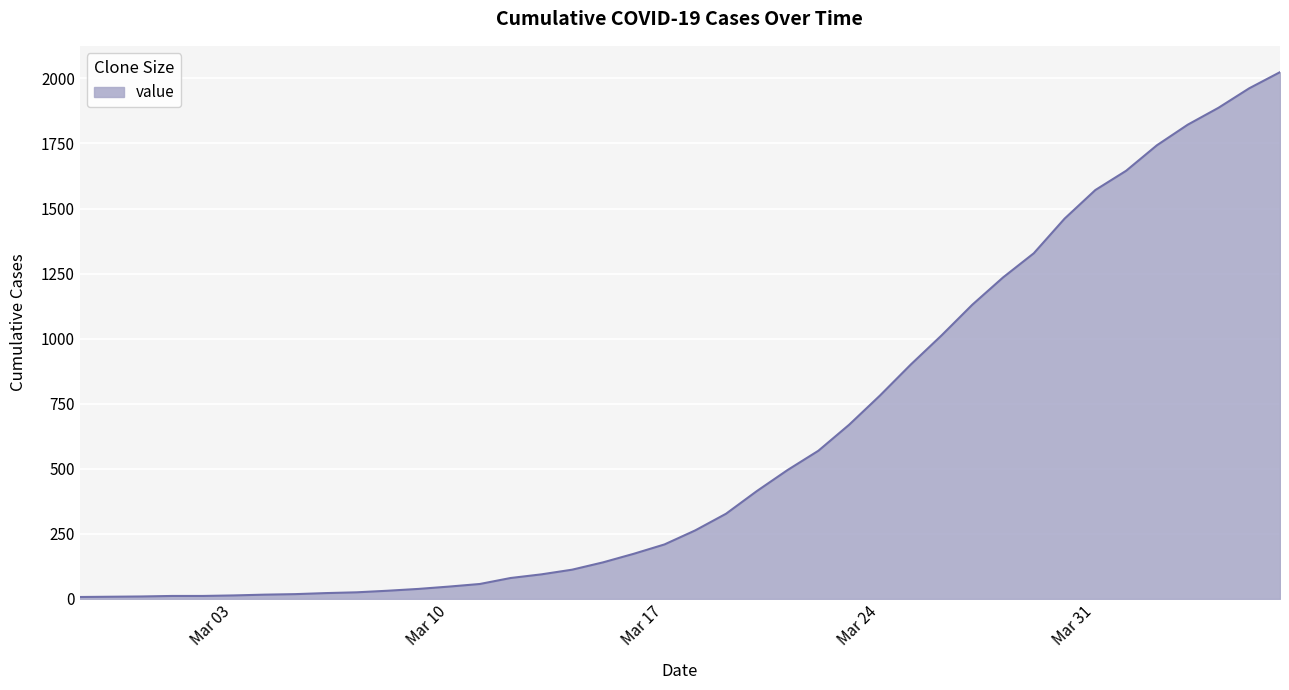

What is the maximum value shown in the chart?

2024